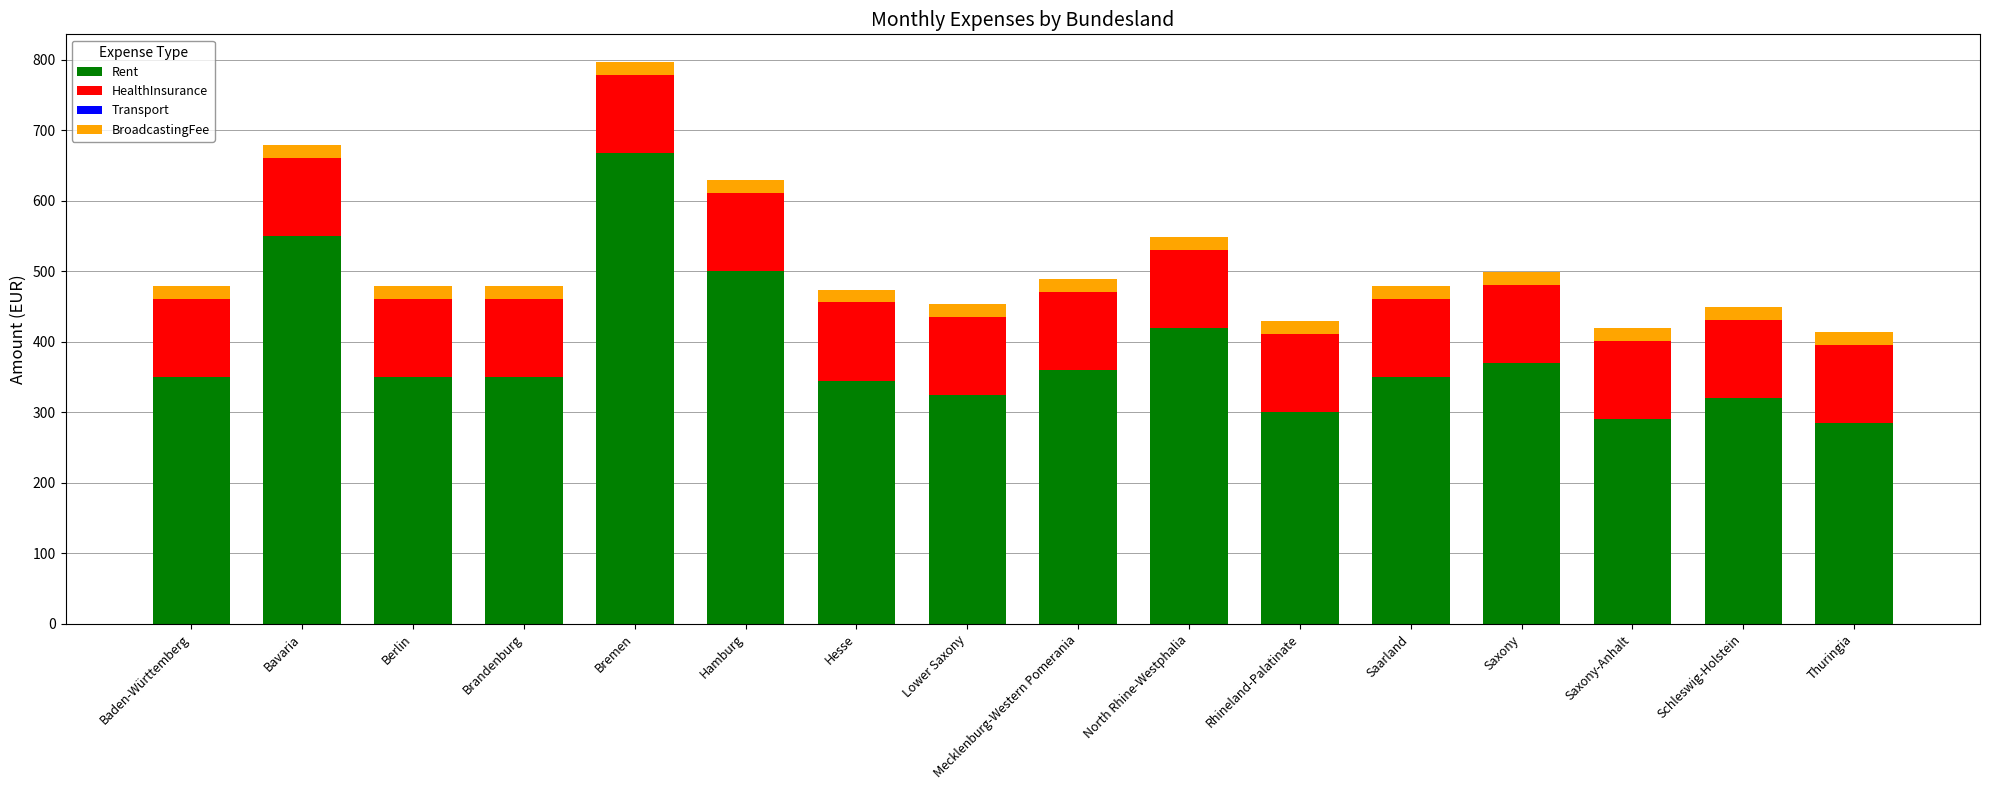

What is the minimum value for Rent?

285.0